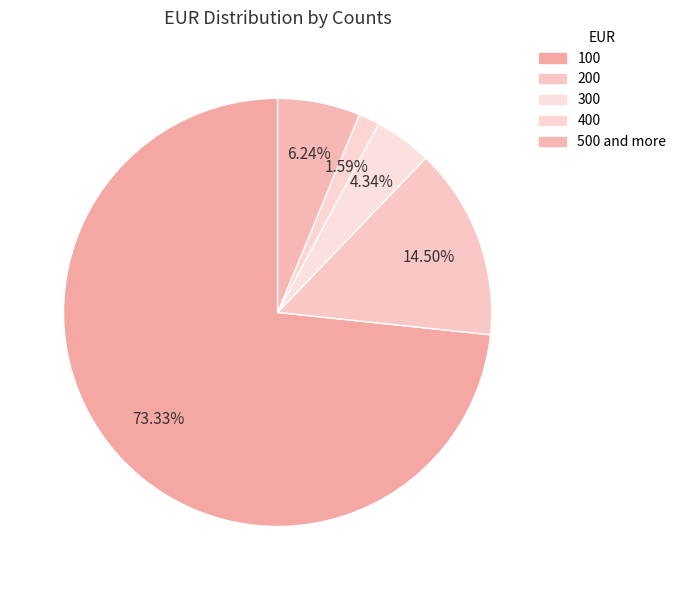

Which category has the smallest portion of the pie?

400